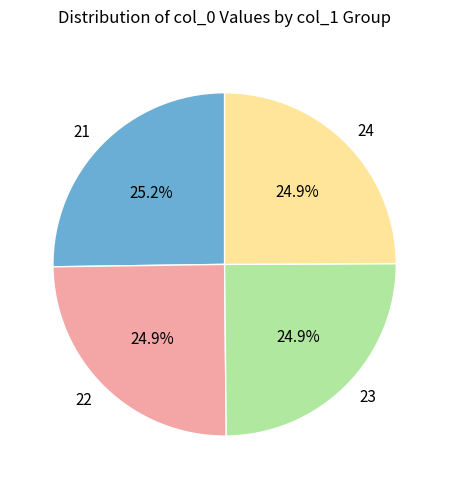

What percentage is the 21 slice, to the nearest percent?

25%